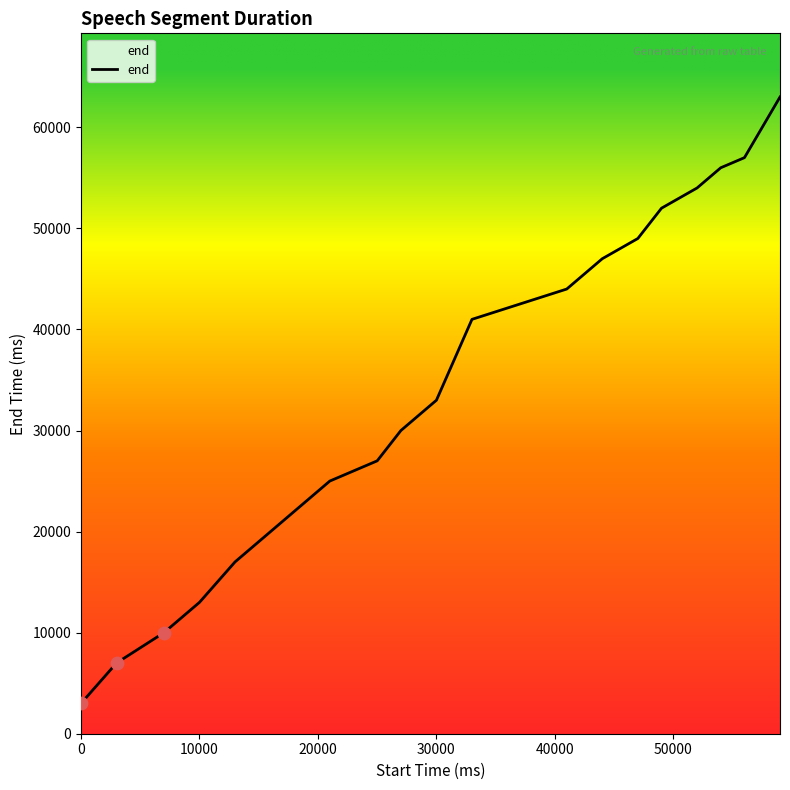

What is the difference between the maximum and minimum values?

60000